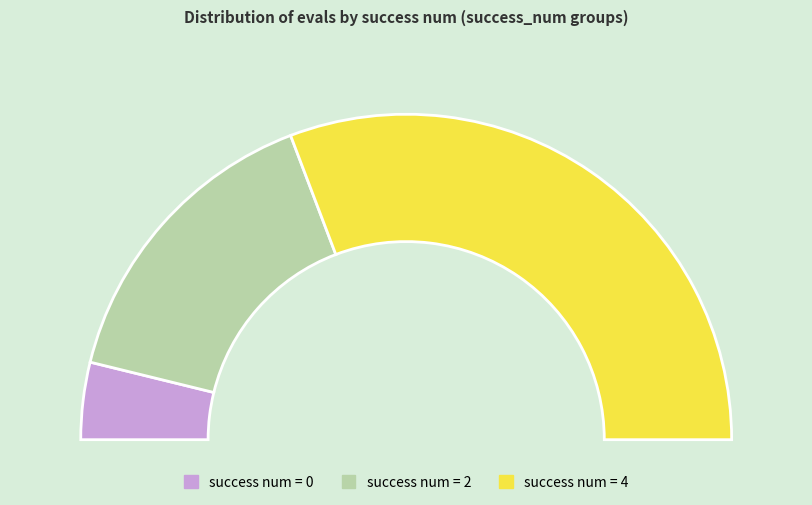

Count the number of slices in the pie.

4